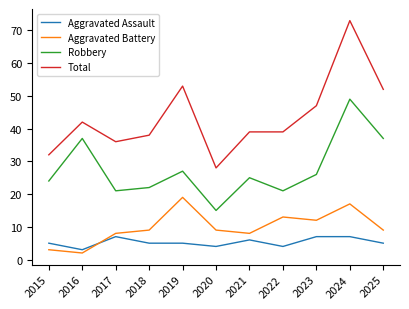

Where does the Total series first go above 39?

2016